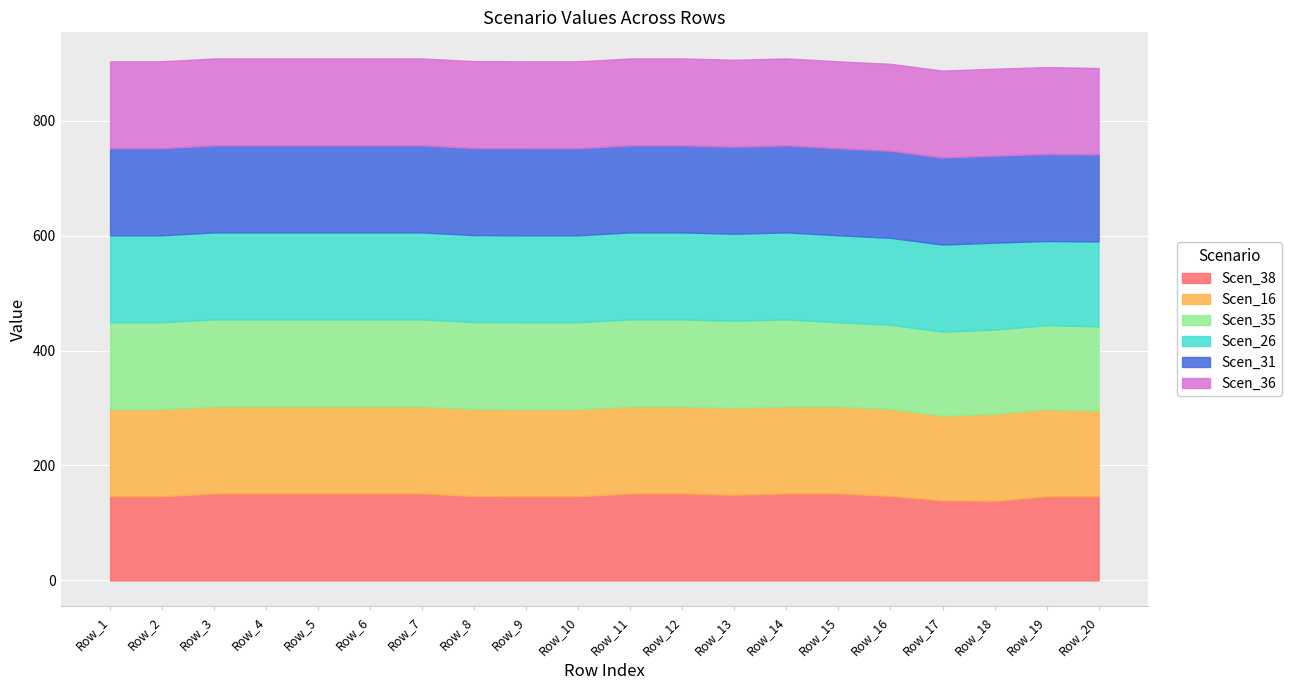

Which series changed the most between Row_2 and Row_15?

Scen_38